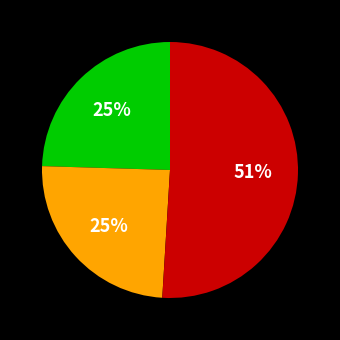

Is there any slice that represents more than half of the pie?

Yes